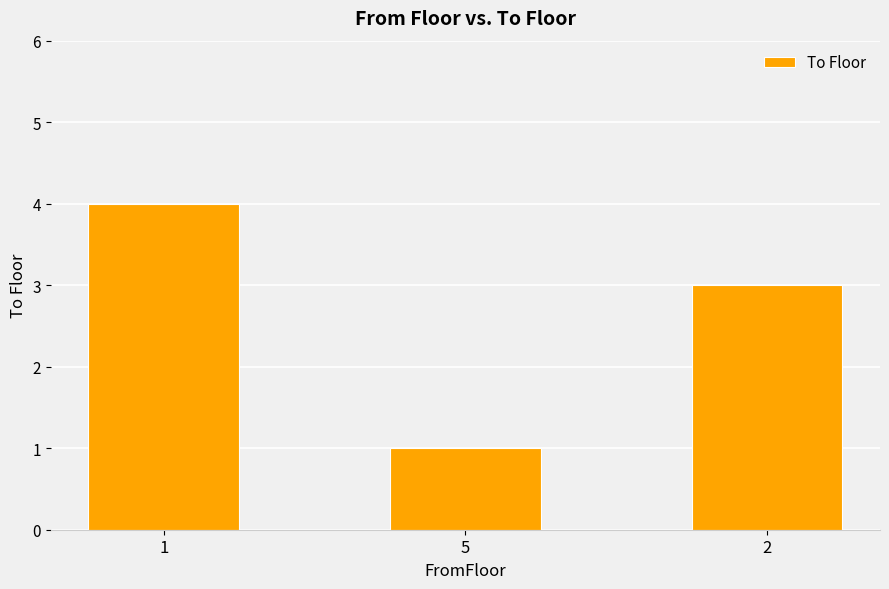

Approximately how many times larger is the value at 1 compared to 5?

4.0